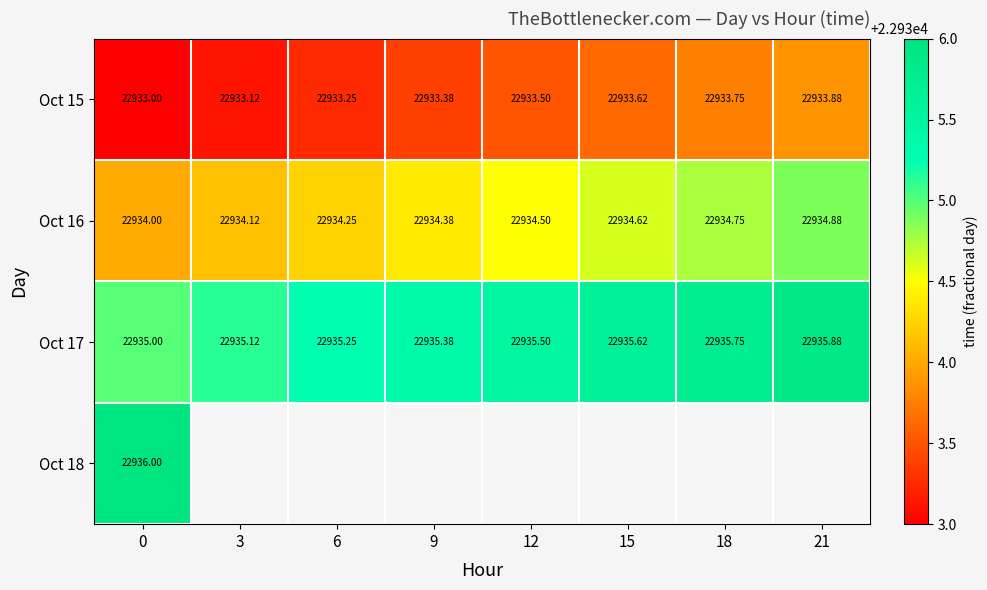

Is the value of Oct 17 at 21 greater than the value of Oct 15 at 15?

Yes